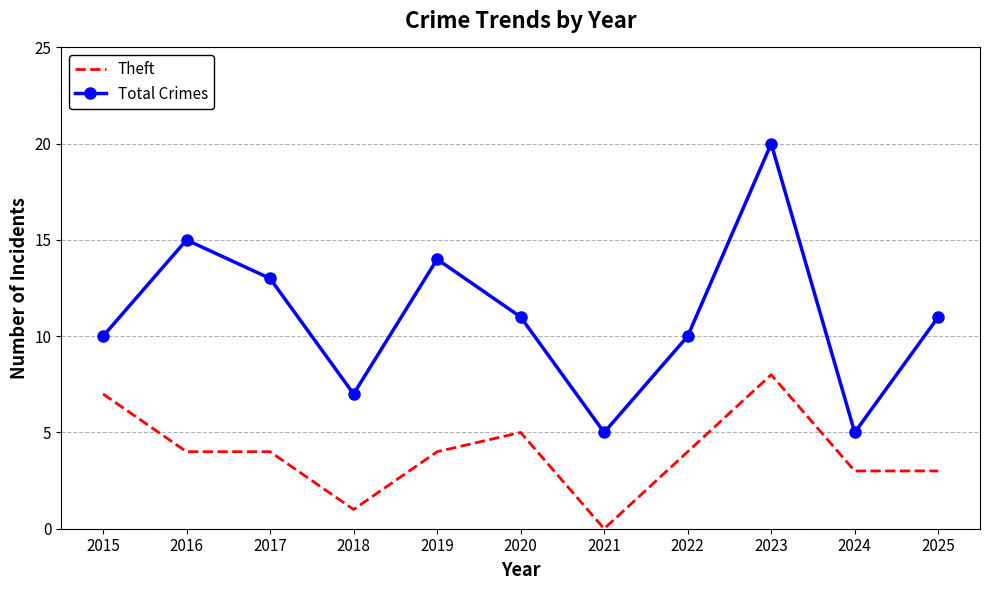

Read the Theft value at 2022.

4